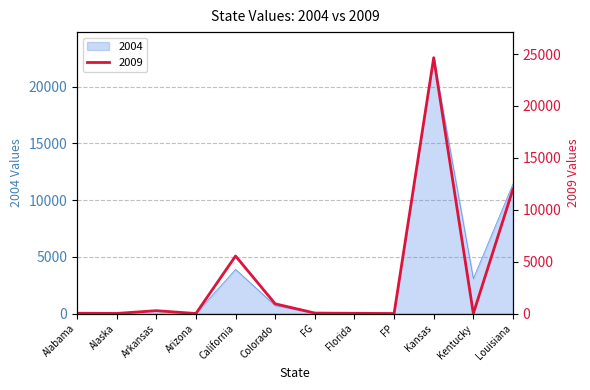

How many intersections are there between 2004 and 2009?

6